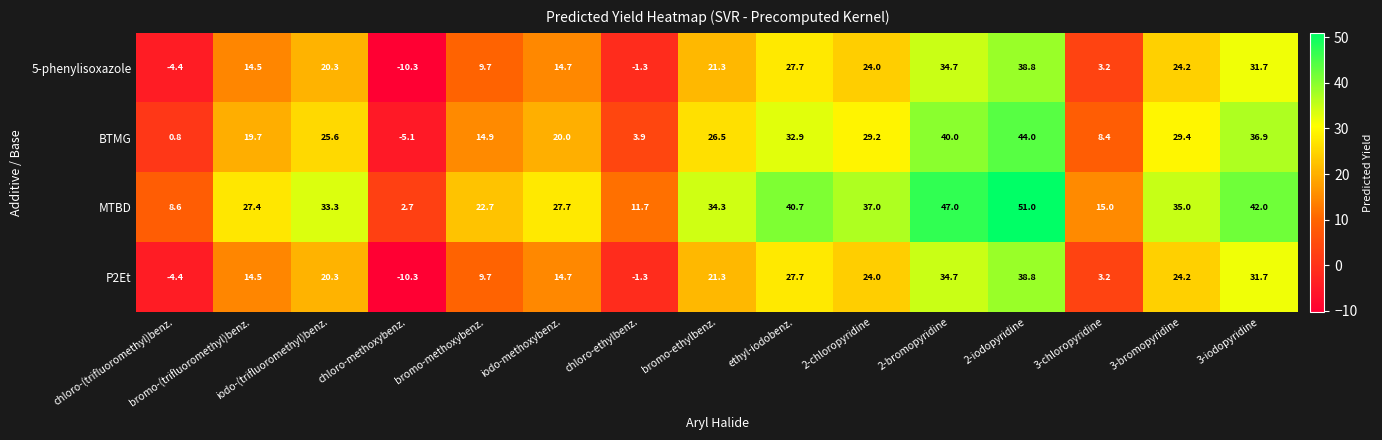

List the labels in order of 5-phenylisoxazole value, smallest first.

chloro-methoxybenz., chloro-(trifluoromethyl)benz., chloro-ethylbenz., 3-chloropyridine, bromo-methoxybenz., bromo-(trifluoromethyl)benz., iodo-methoxybenz., iodo-(trifluoromethyl)benz., bromo-ethylbenz., 2-chloropyridine, 3-bromopyridine, ethyl-iodobenz., 3-iodopyridine, 2-bromopyridine, 2-iodopyridine